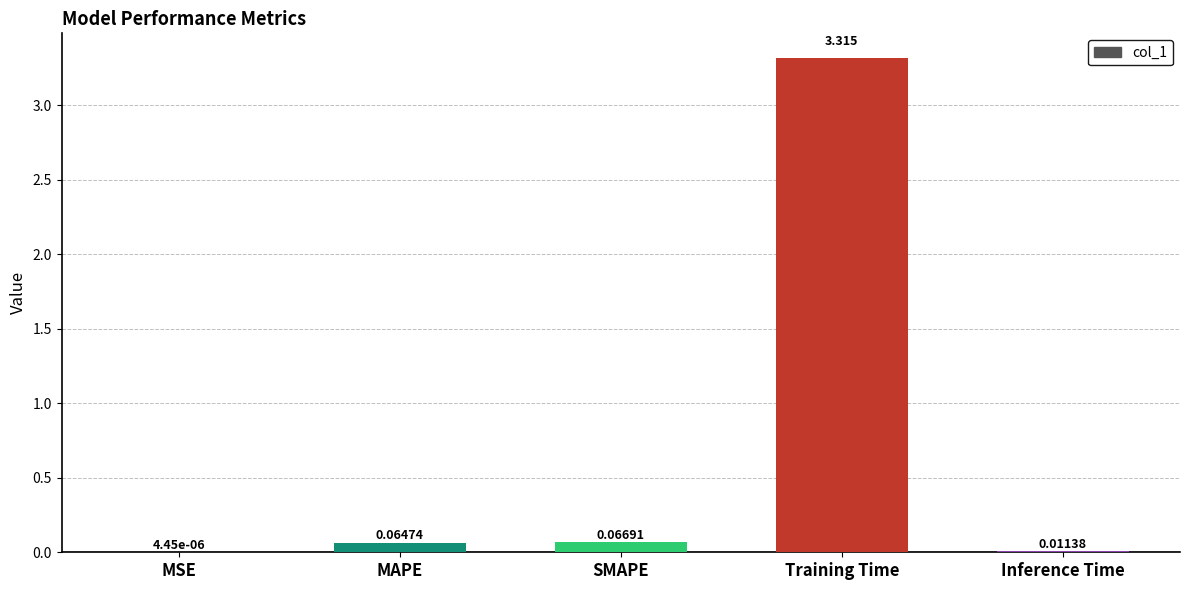

At which category does the chart reach its peak across all series?

Training Time